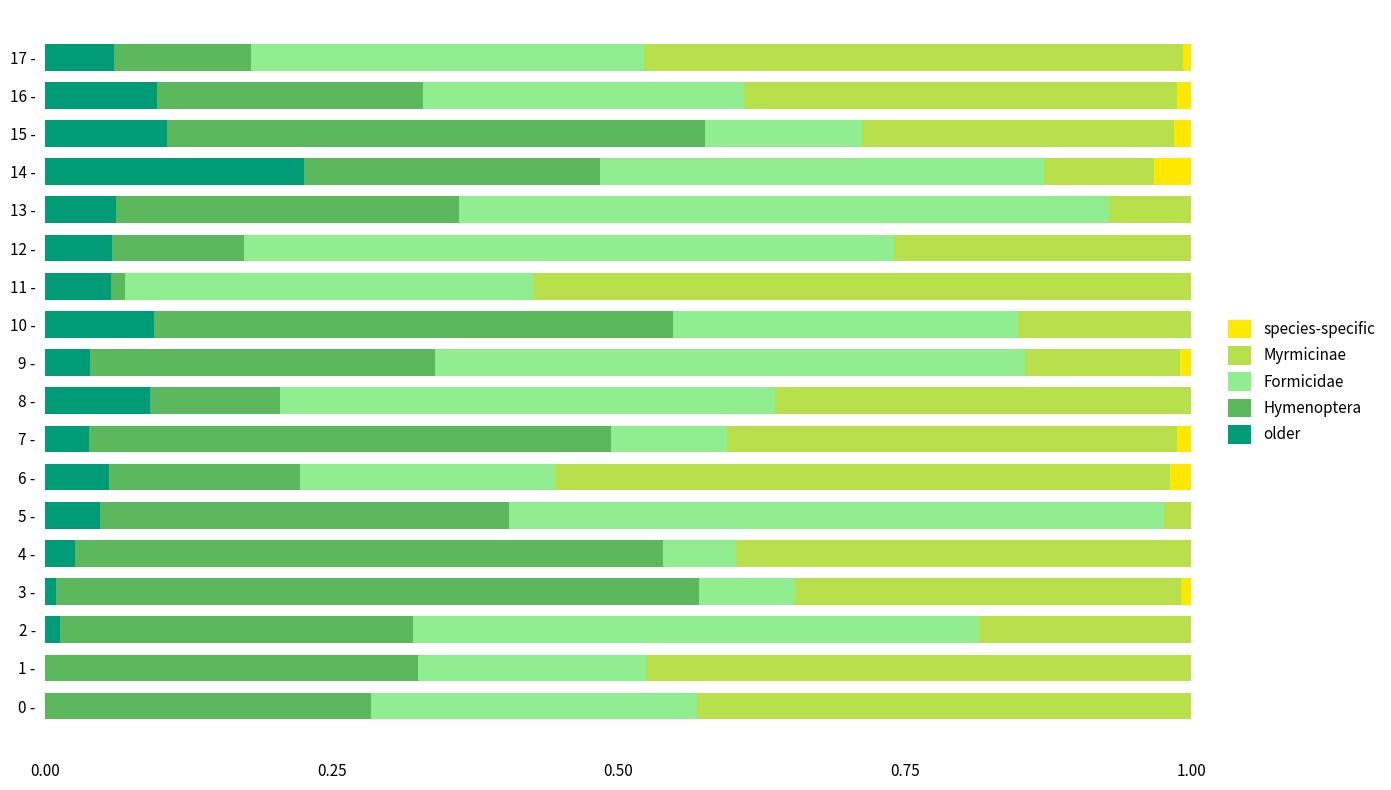

What is the total value across all series at 4 -?

1.0